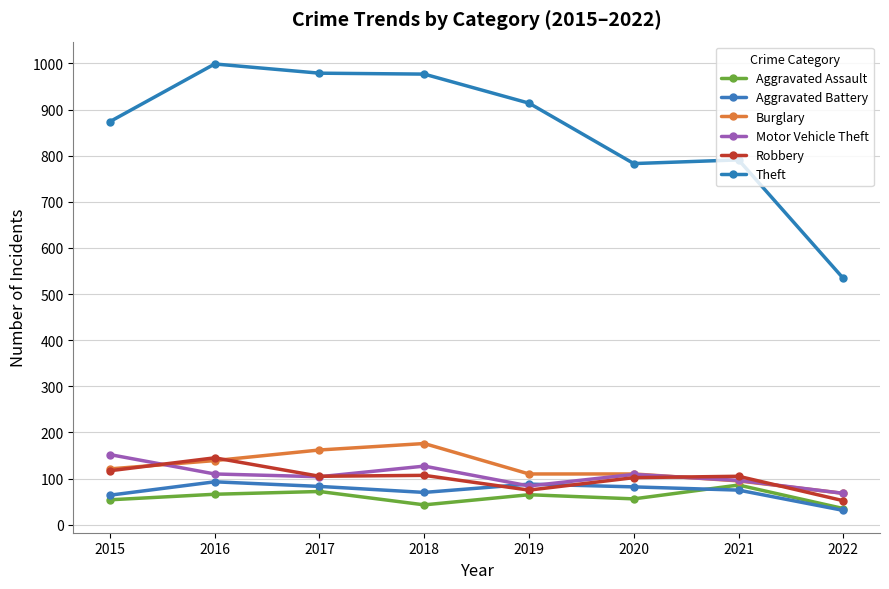

The Burglary series shows 176 at 2018. True or false?

True